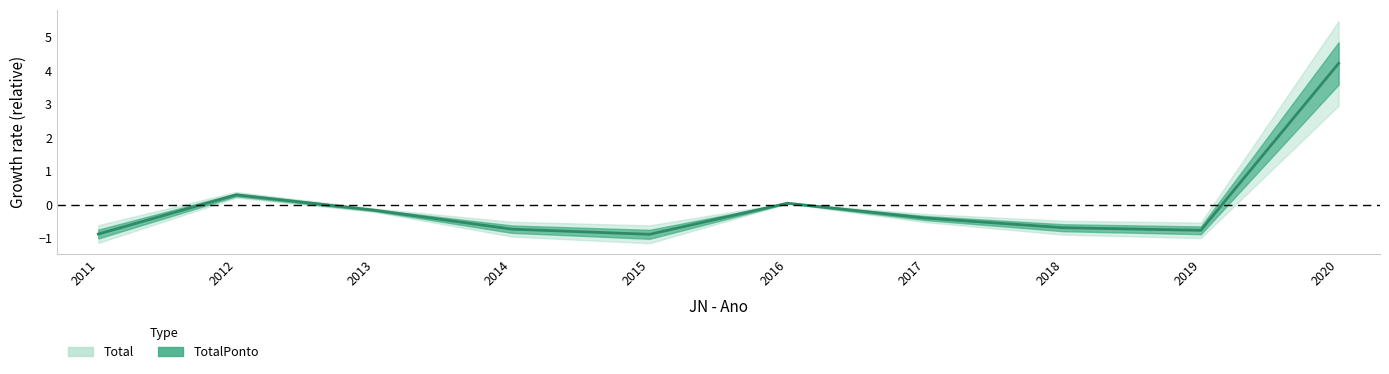

True or false: the data shows -1.0 at 2014.

False